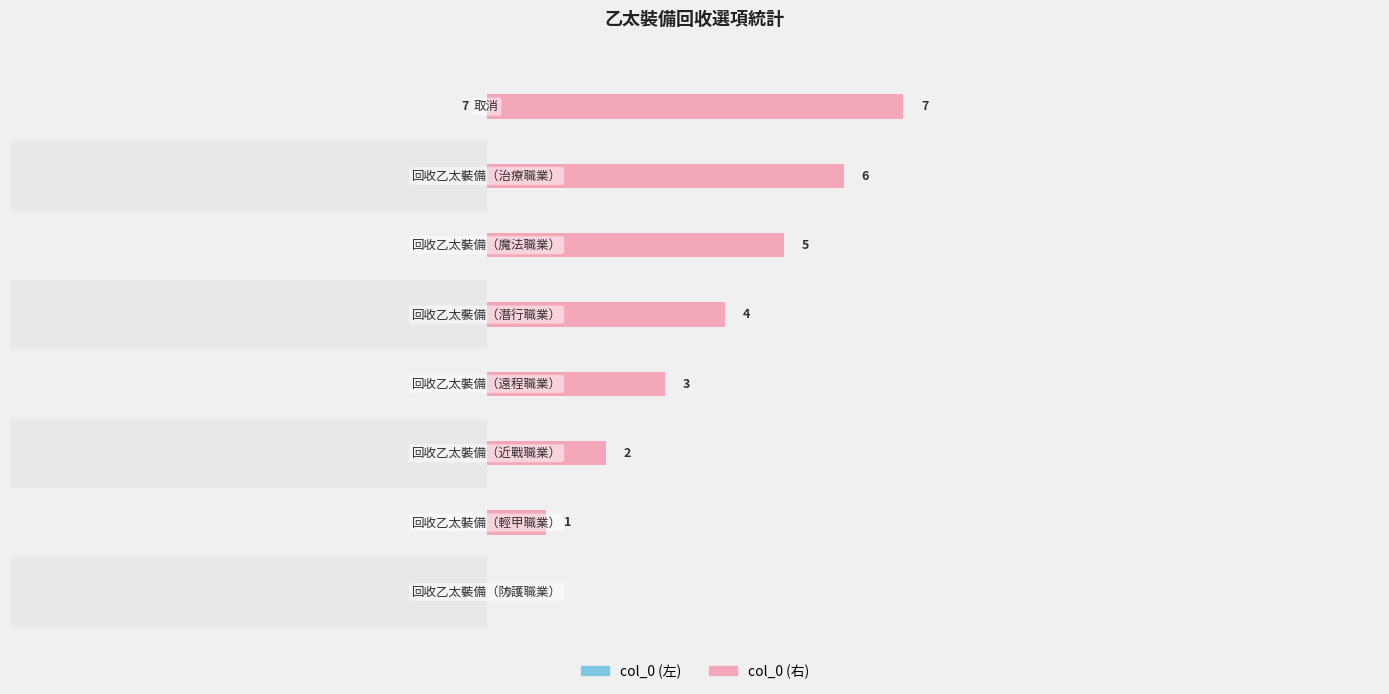

True or false: col_0 (右) has a value of 7 at 7.

True